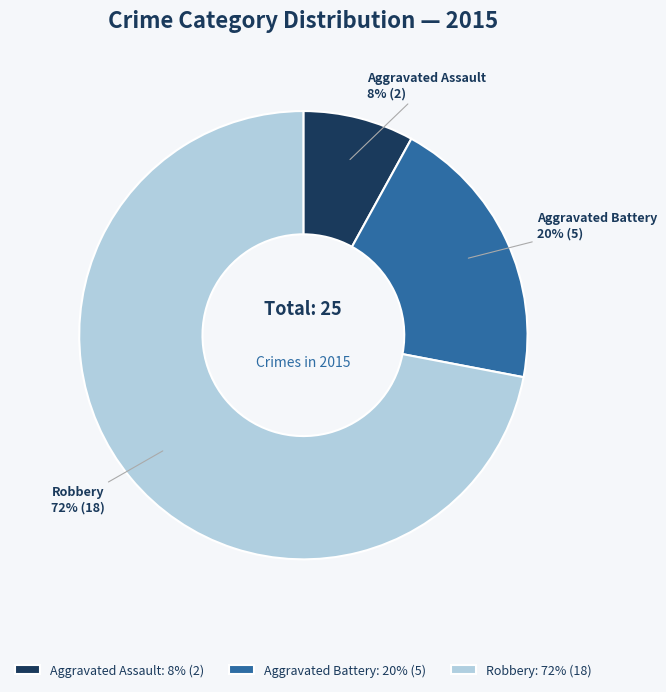

Count the number of slices in the pie.

3